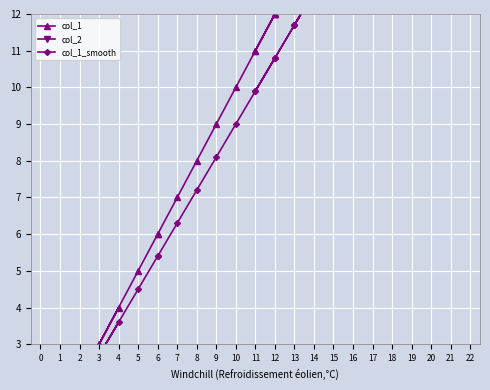

What is the difference between the second highest and second lowest values in the col_1_smooth series?

11.7